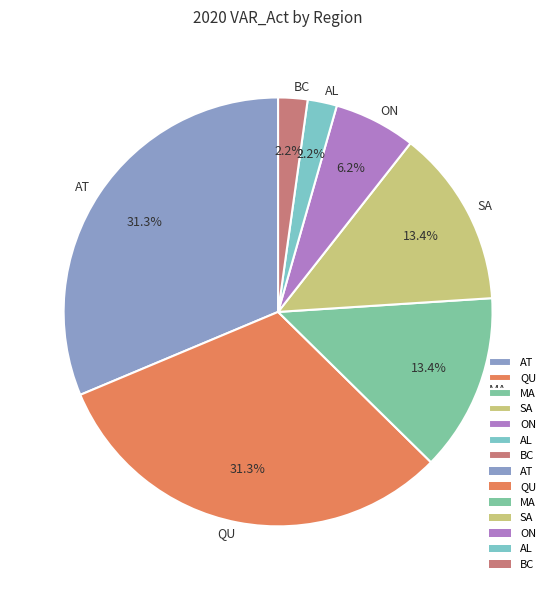

How many segments does this pie chart have?

7